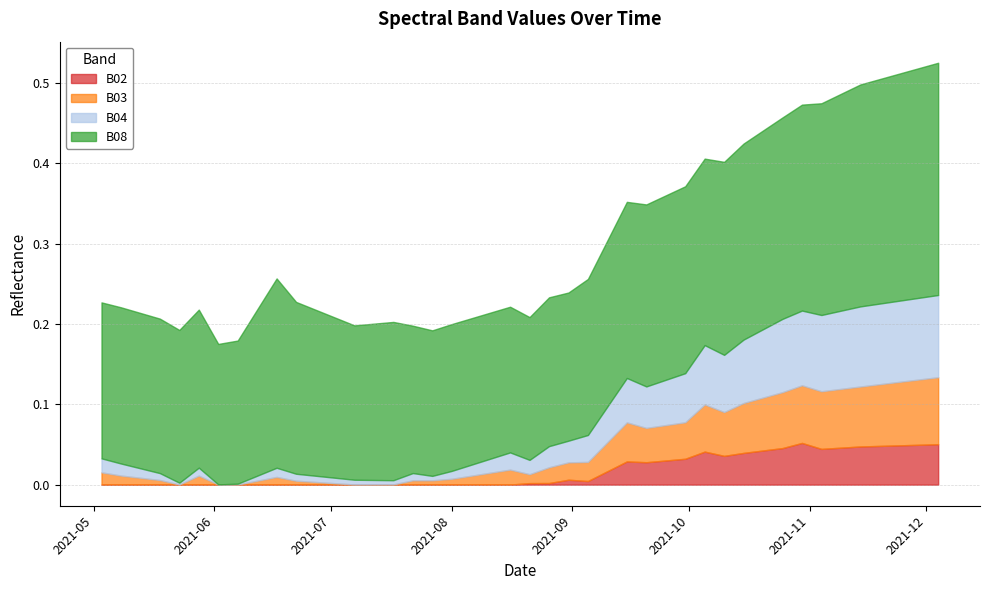

Read the B04 value at 2021-09-20.

0.1